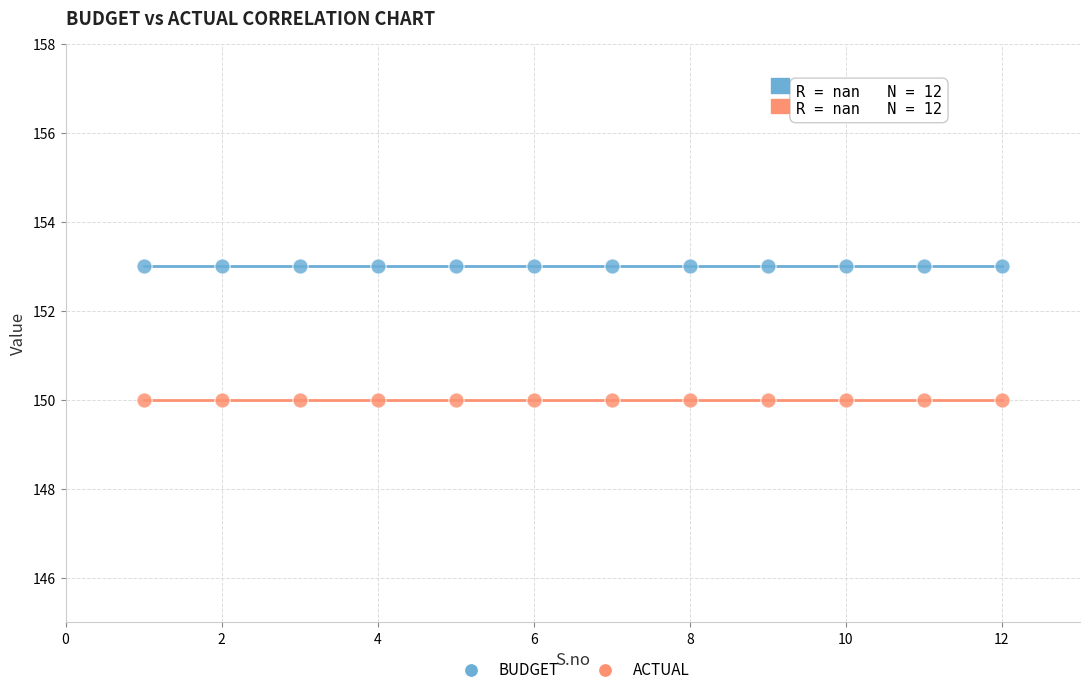

Which series reaches the minimum Y coordinate?

ACTUAL